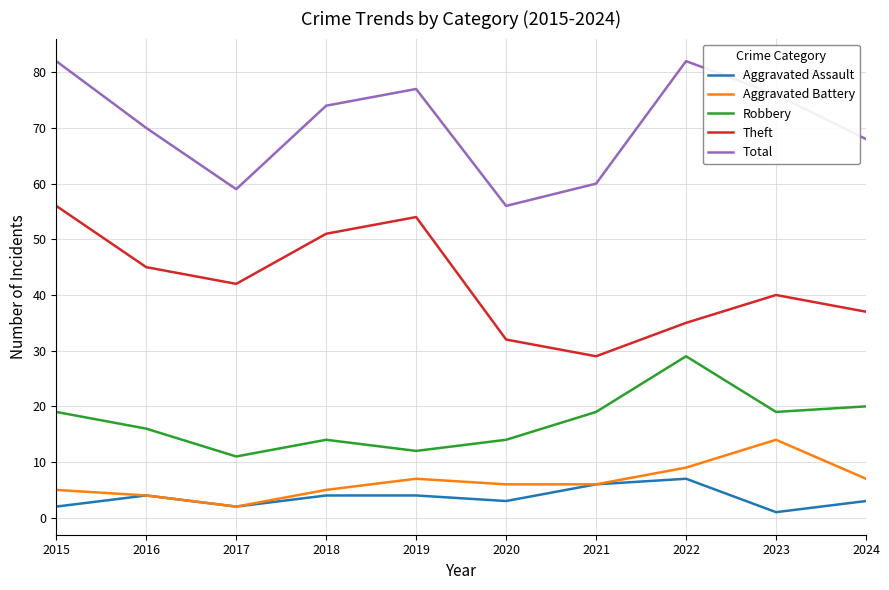

Which series has the largest total across all categories?

Total